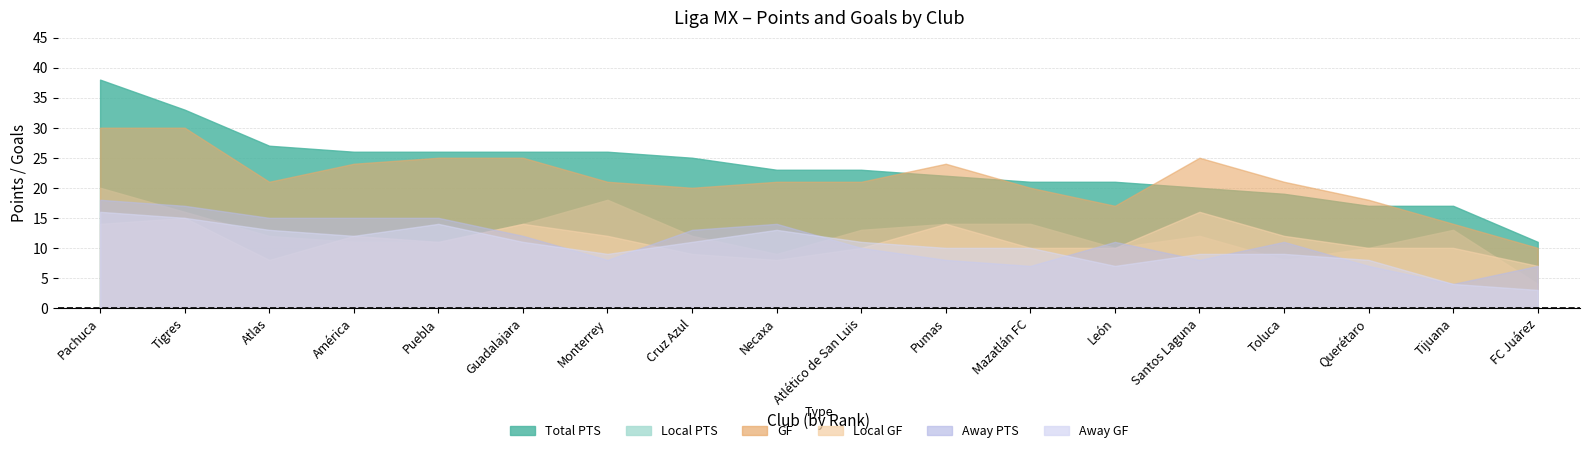

What position from the left is América?

4